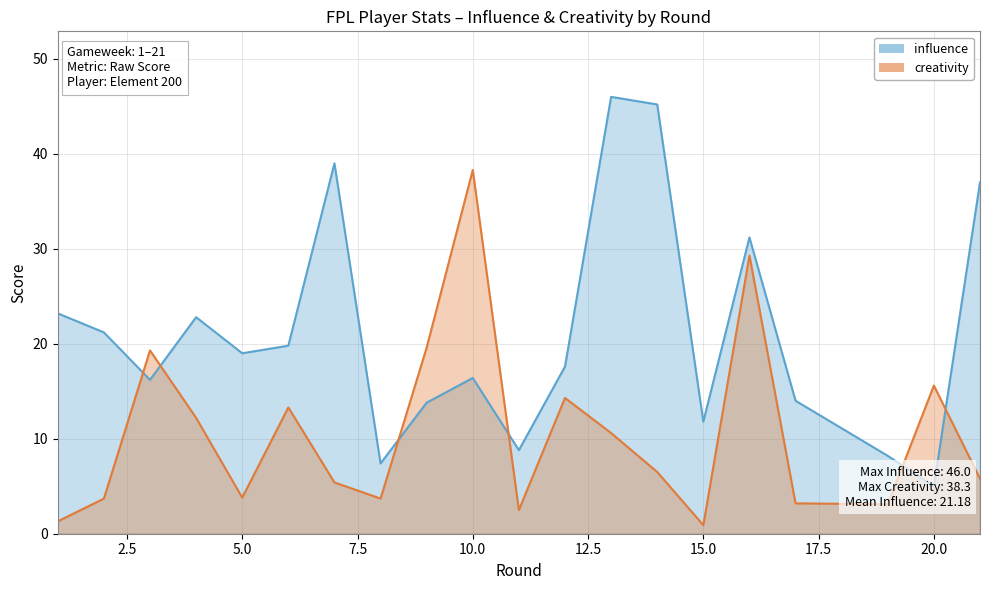

How many values in the creativity series exceed 6?

10